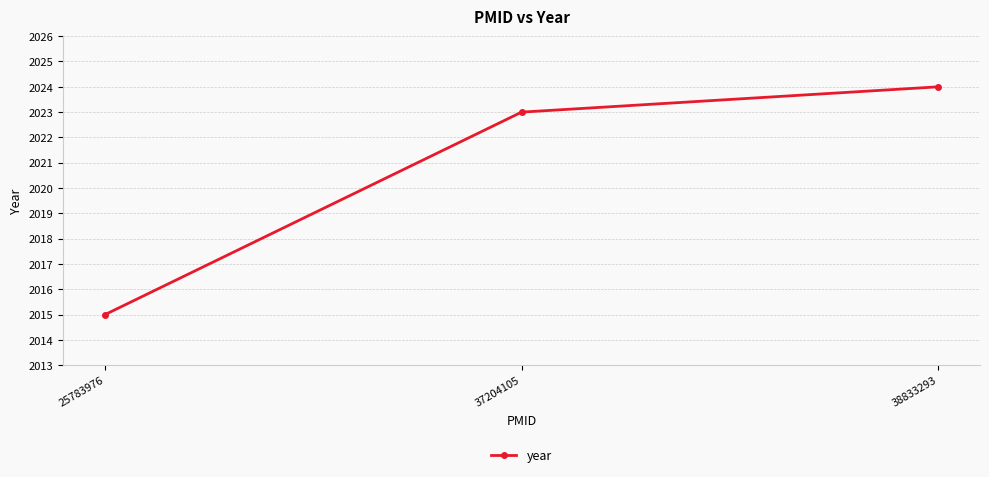

What is the change in value from 25783976 to 37204105?

+8